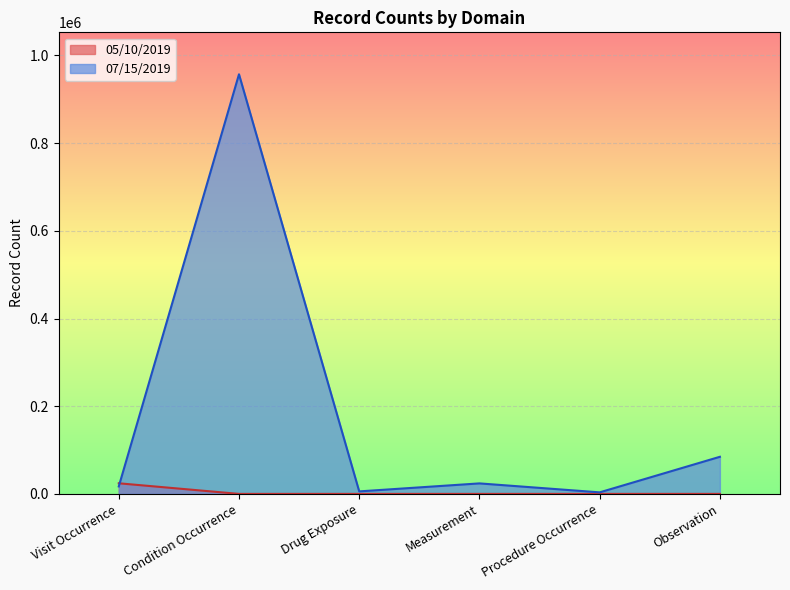

Is the value of 05/10/2019 at Visit Occurrence greater than the value of 07/15/2019 at Observation?

No